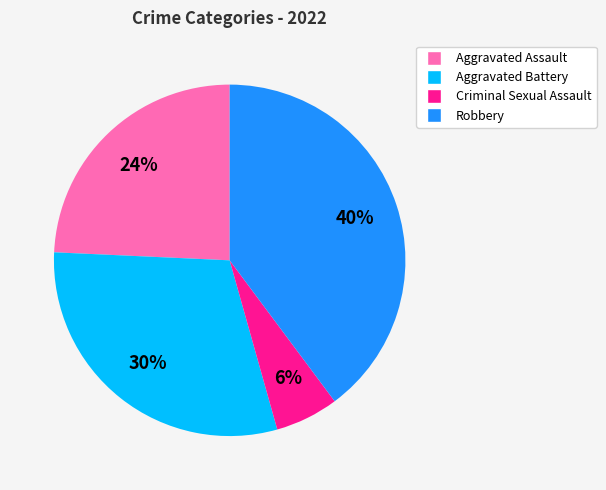

True or false: Aggravated Battery accounts for 30% of the total.

True